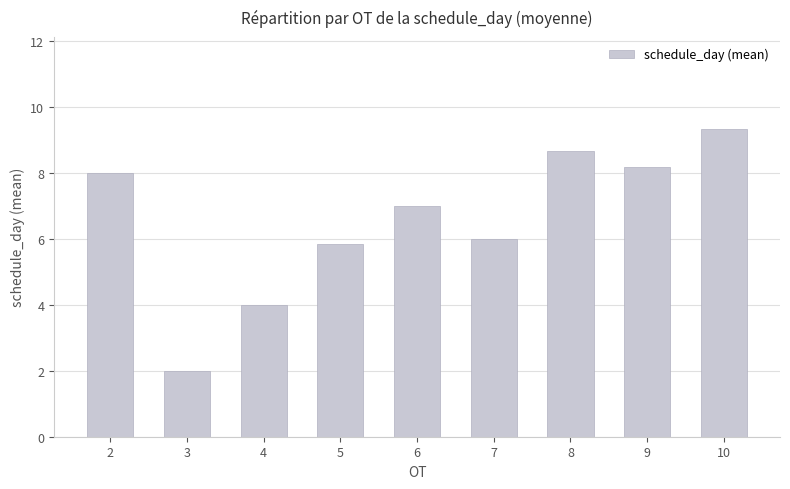

Reading left to right, what are all the values shown in this chart?

8.0	2.0	4.0	5.8	7.0	6.0	8.7	8.2	9.3